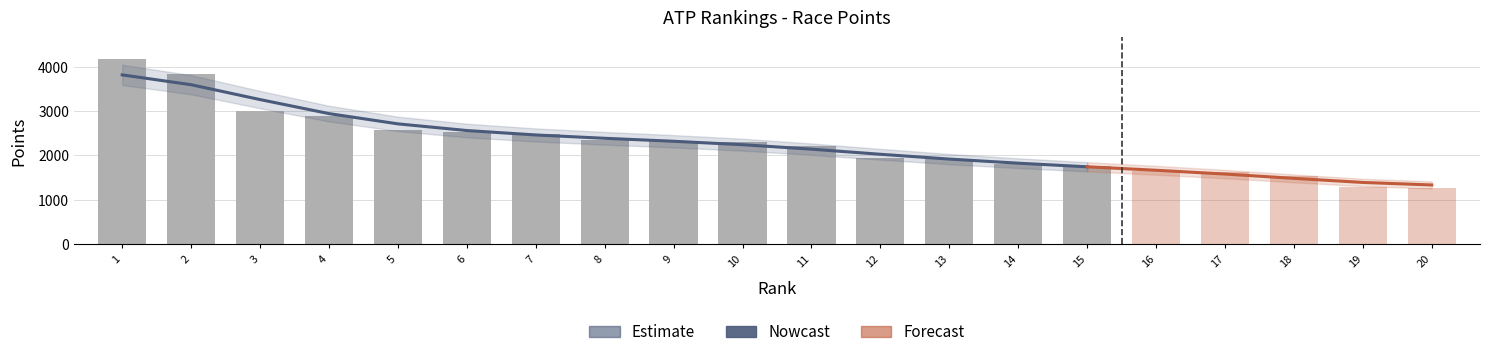

Is it true that the value at 7 is 1696?

False